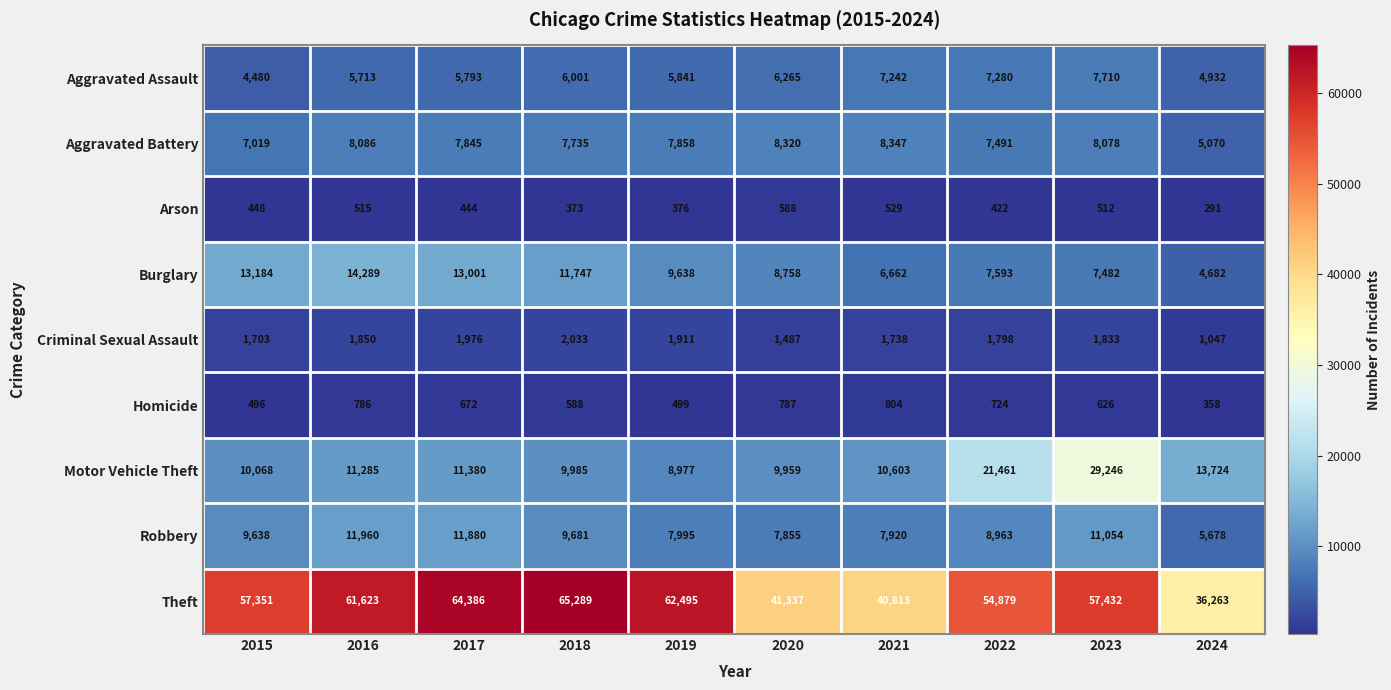

What is the spread (max minus min) of values at 2020?

40749